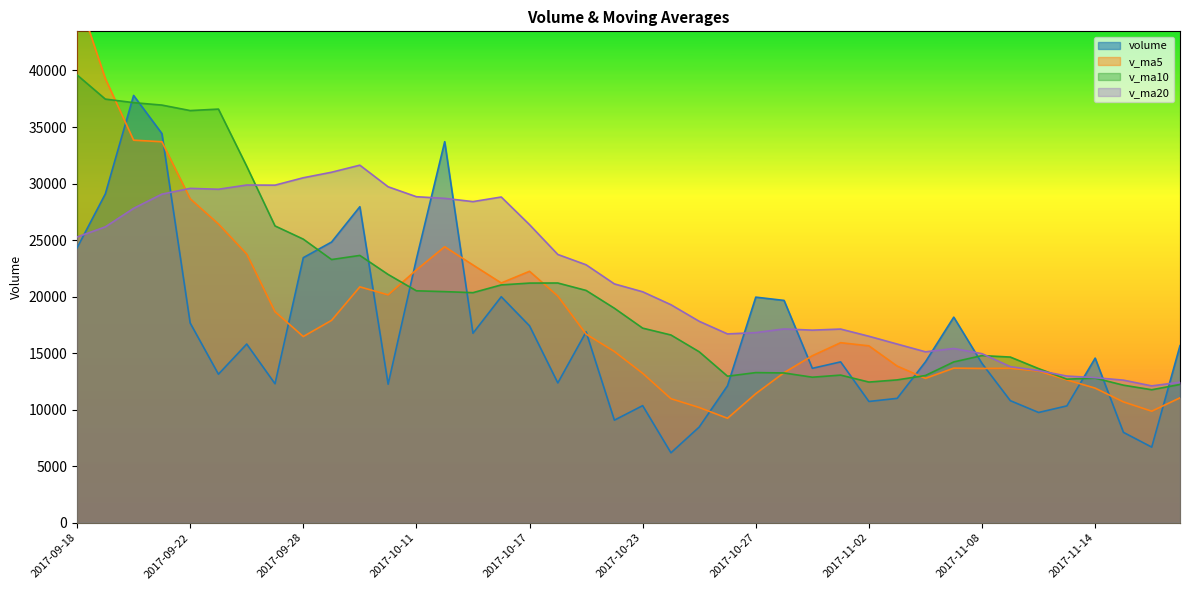

True or false: v_ma10 has more than 0 interior local peaks.

True